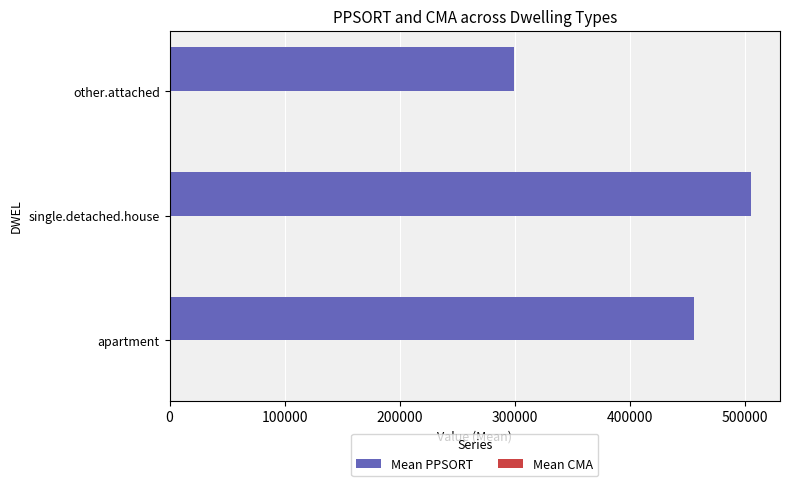

Which series changed the most between apartment and single.detached.house?

Mean PPSORT